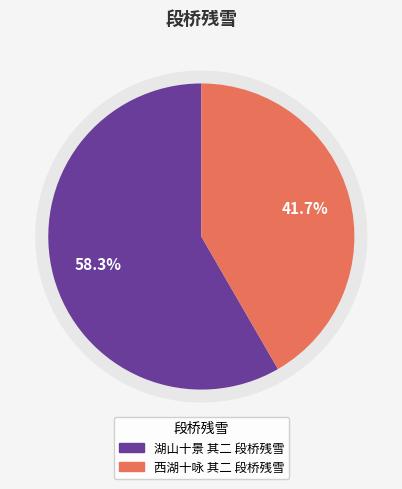

How many segments does this pie chart have?

2